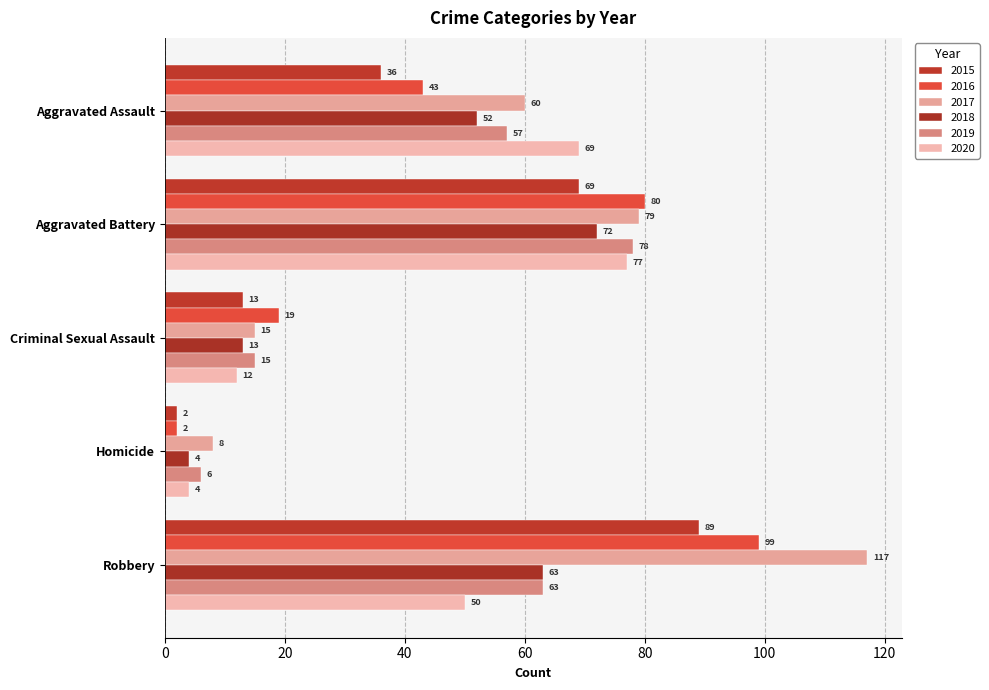

What position from the right is Aggravated Assault?

5